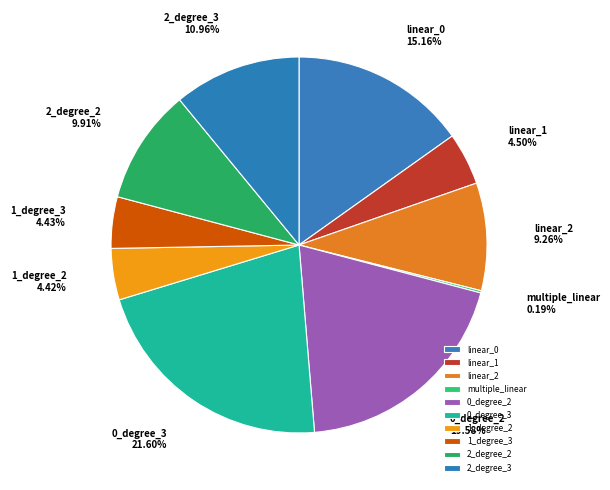

The 2_degree_3 slice represents 11% of the pie. True or false?

True